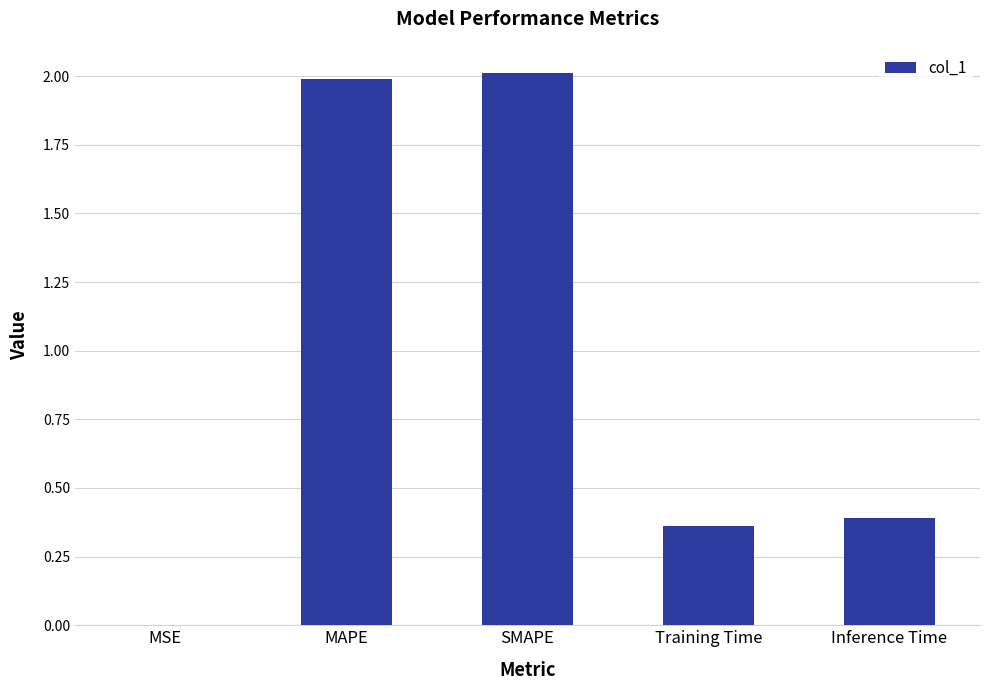

What is the maximum value shown in the chart?

2.0